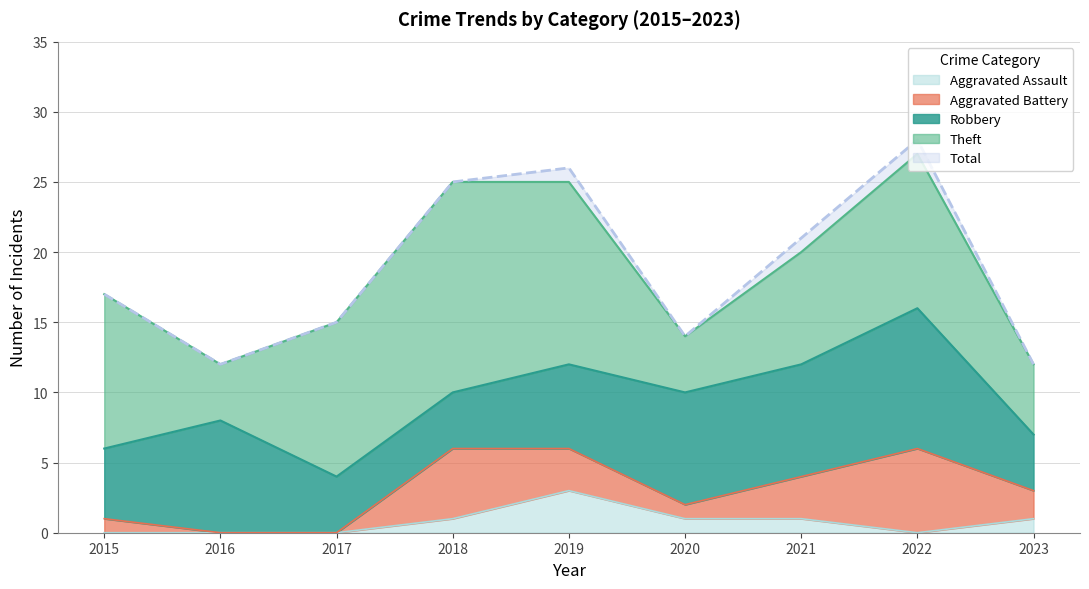

At which category does the chart reach its minimum across all series?

2016